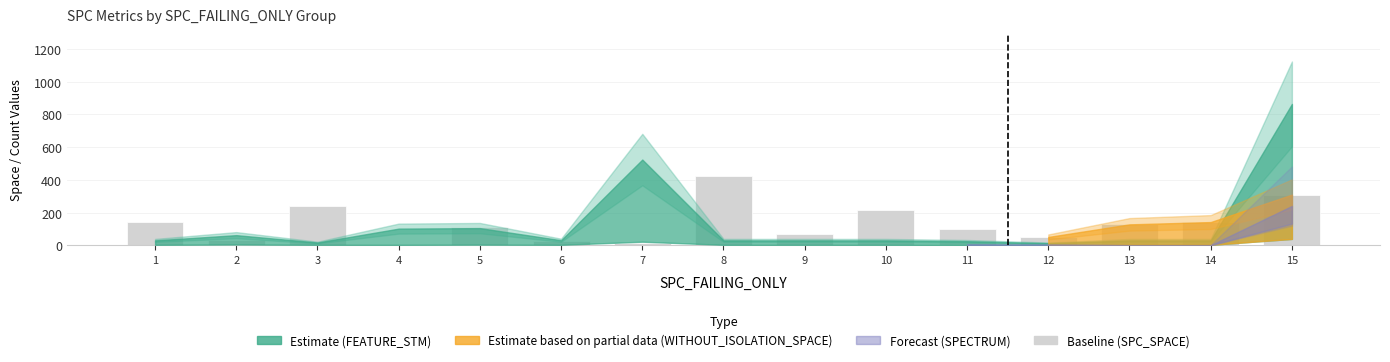

The value at 3 is 243. True or false?

True